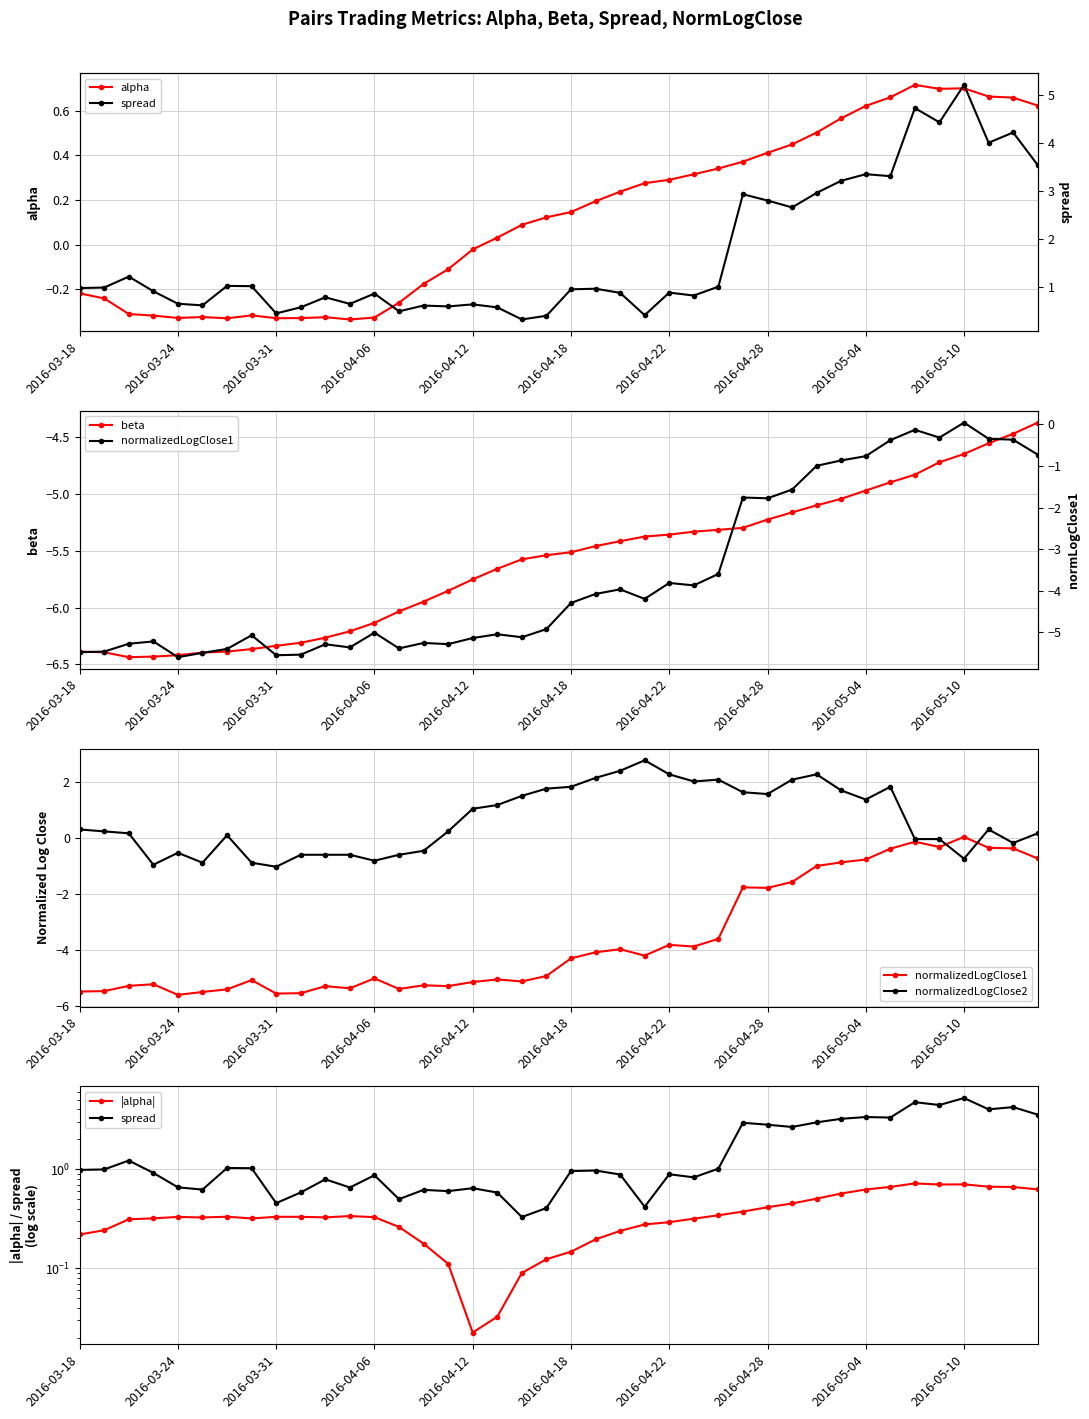

What is the minimum value shown in the chart?

-6.4